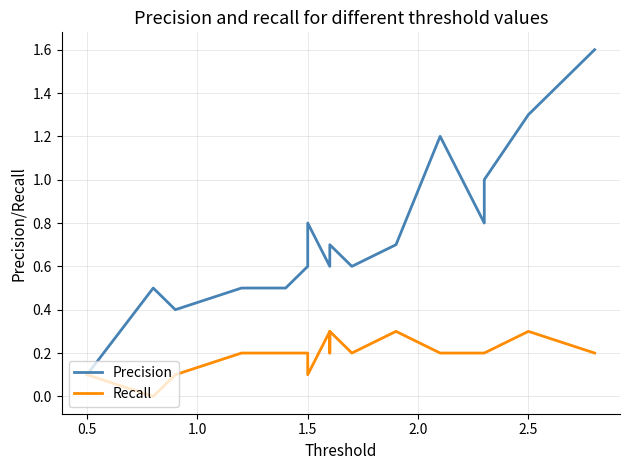

True or false: Precision has a value of 1.0 at 11.

False